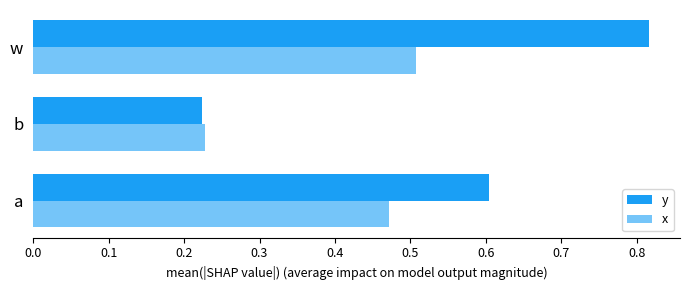

What is the minimum value shown in the chart?

0.2